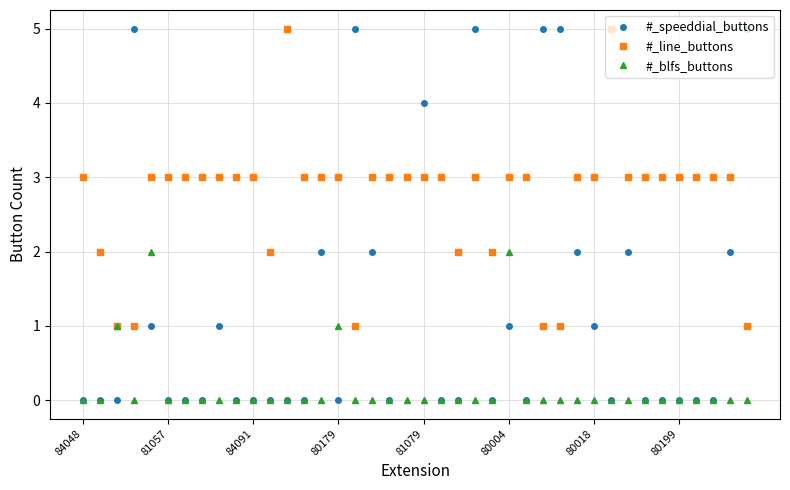

Which series has the widest spread of values?

#_speeddial_buttons